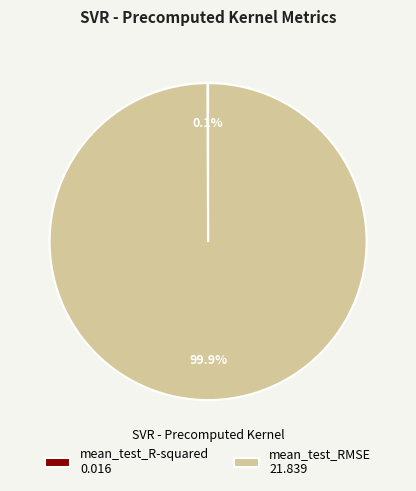

Does any single category account for the majority?

Yes